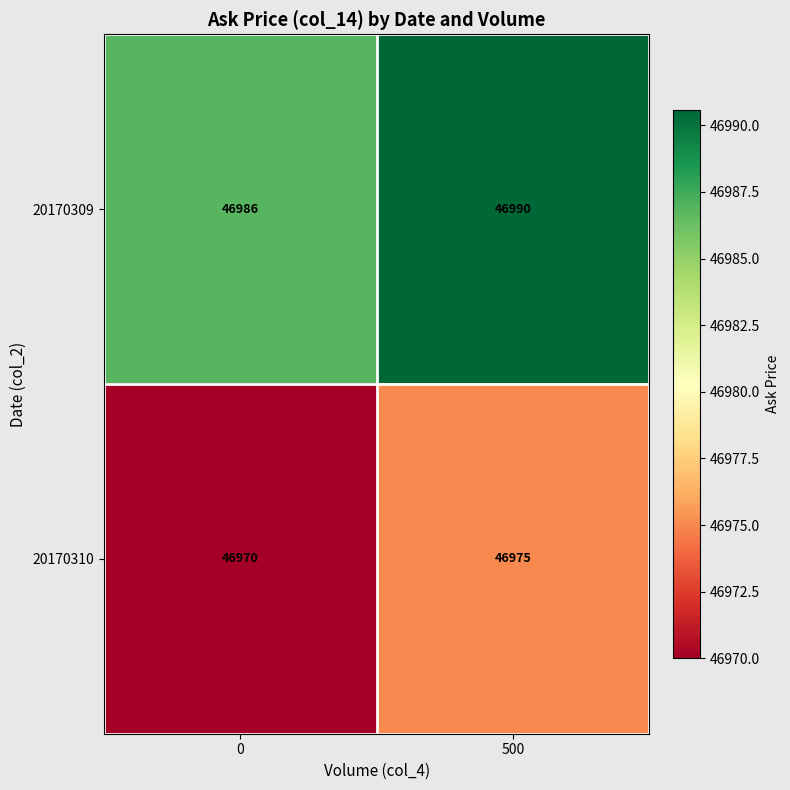

What is the difference between the highest and lowest values at 0?

16